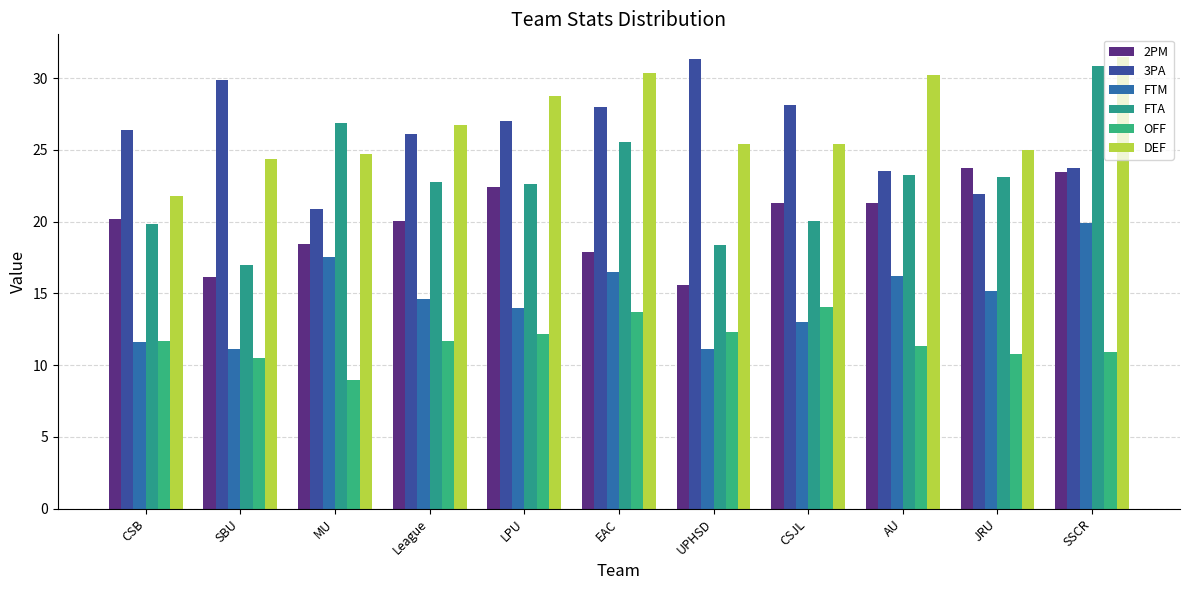

What value does the FTM series have at CSB?

11.6